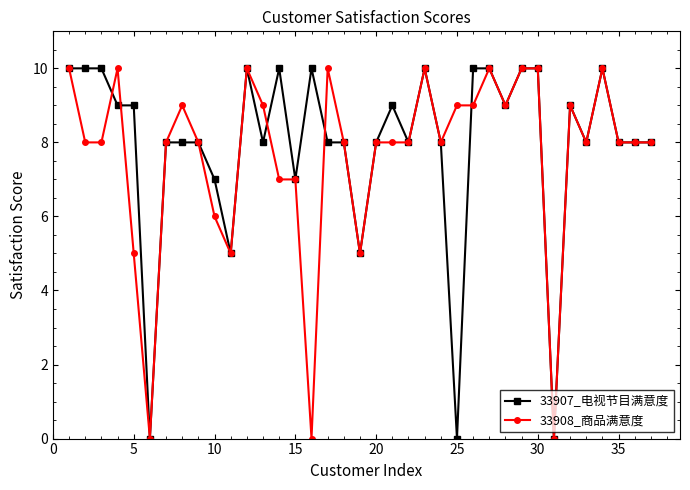

What is the value of the 33908_商品满意度 point at the 22nd from the left?

8